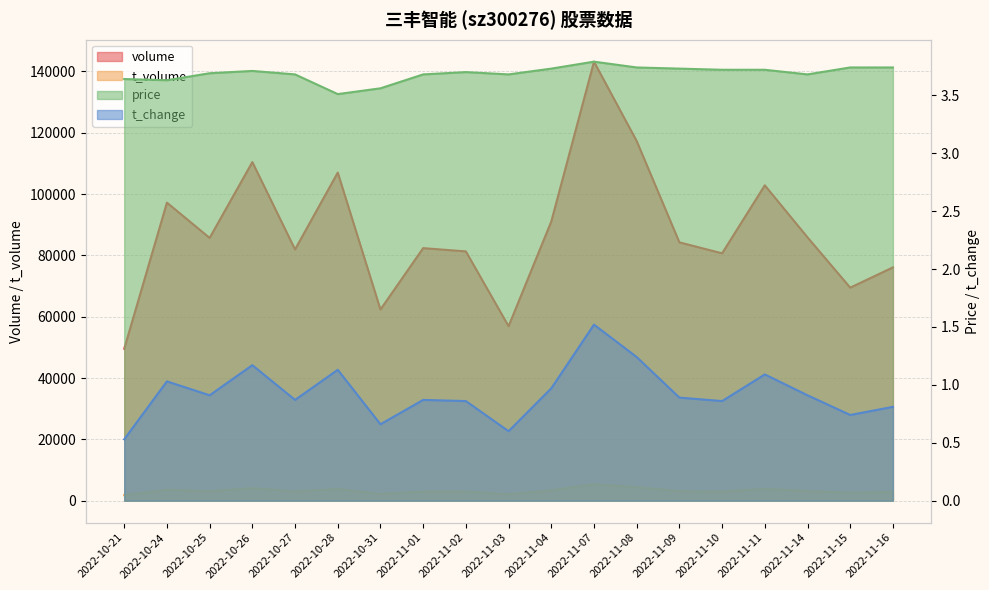

Which category has the highest value across all series?

2022-11-07